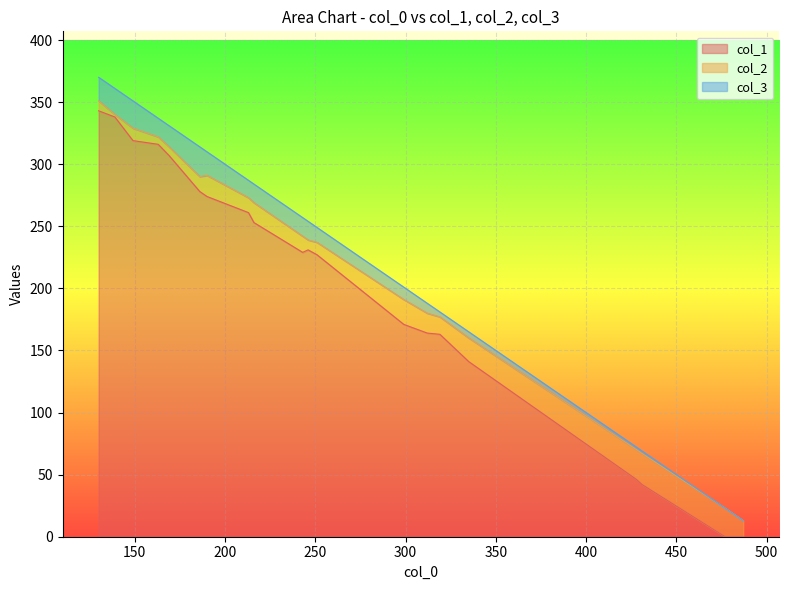

What are all the series names shown in the legend?

col_1, col_2, col_3